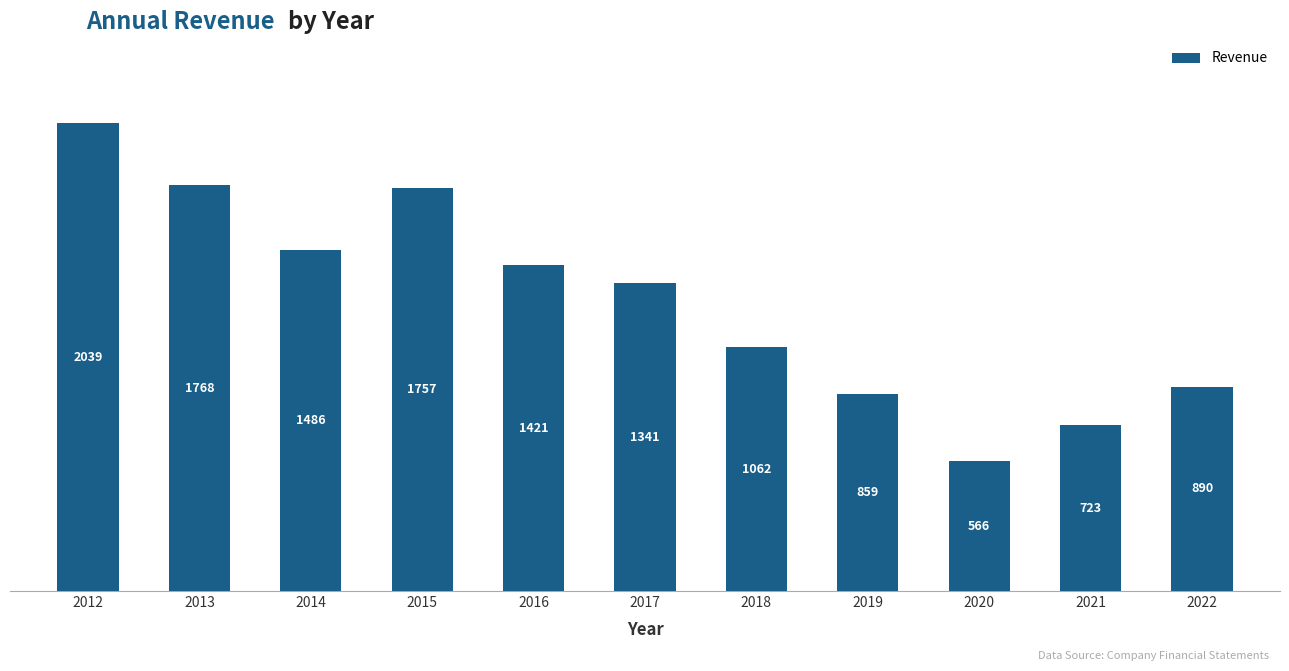

Rank the categories by value from lowest to highest.

2020, 2021, 2019, 2022, 2018, 2017, 2016, 2014, 2015, 2013, 2012